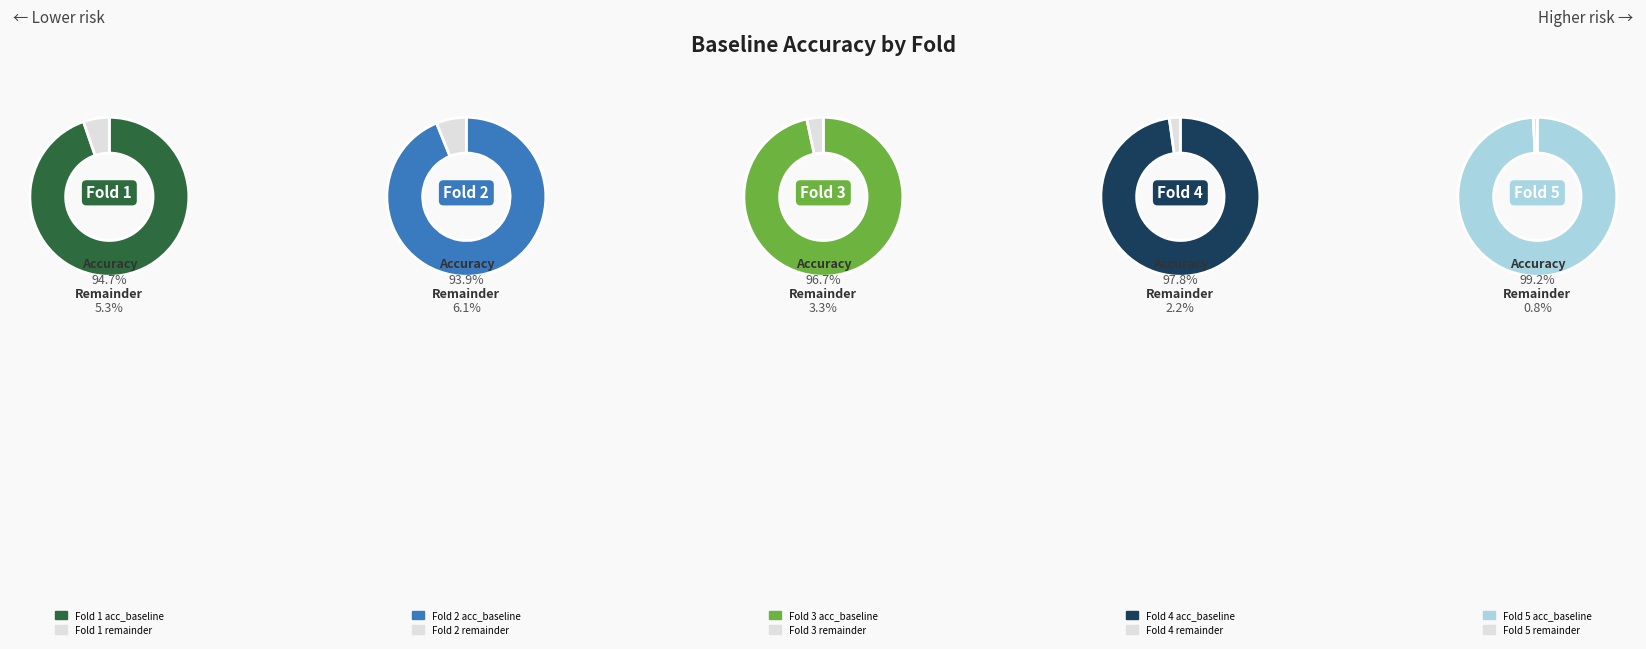

Count the number of slices in the pie.

5